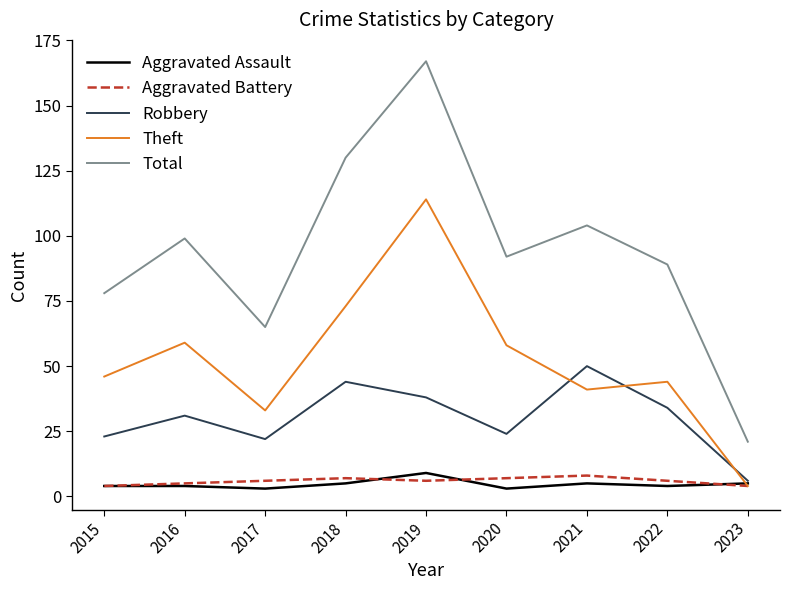

What is the average value of the Aggravated Battery series?

6